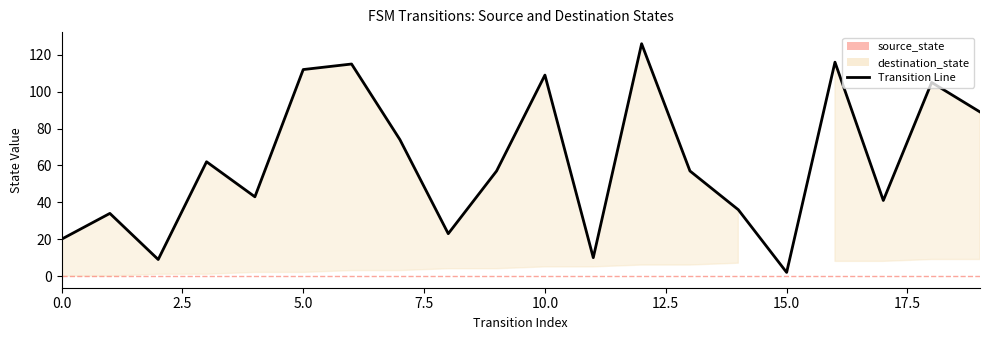

What is the difference between the maximum and minimum values?

124